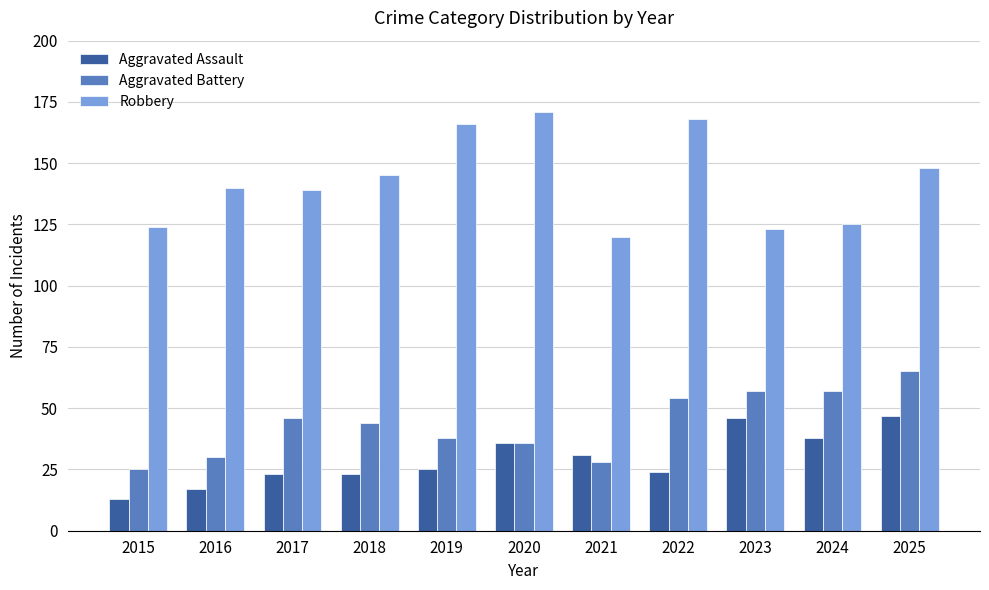

How many data points does each series have?

11